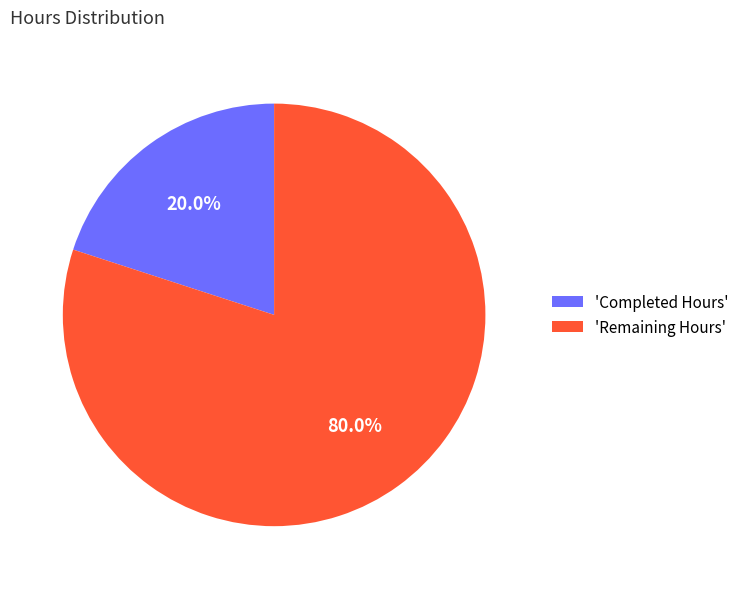

Which slice is the smallest?

'Completed Hours'